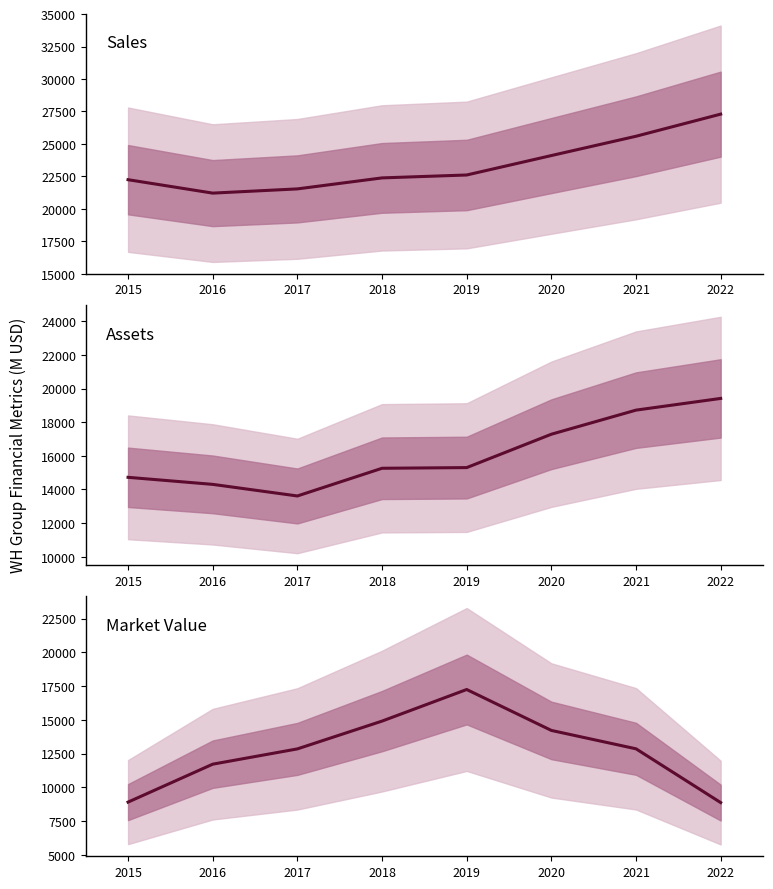

List the series in order of their peak value, lowest first.

Market_Value, Assets, Sales